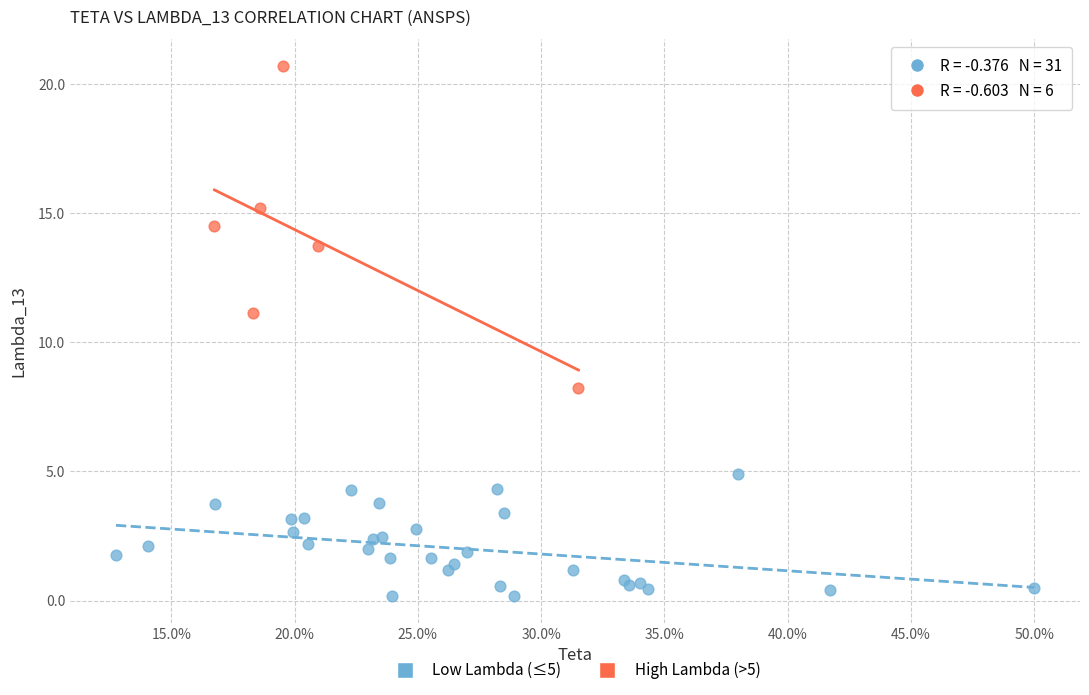

Which series contains the highest Y value?

High Lambda (>5)